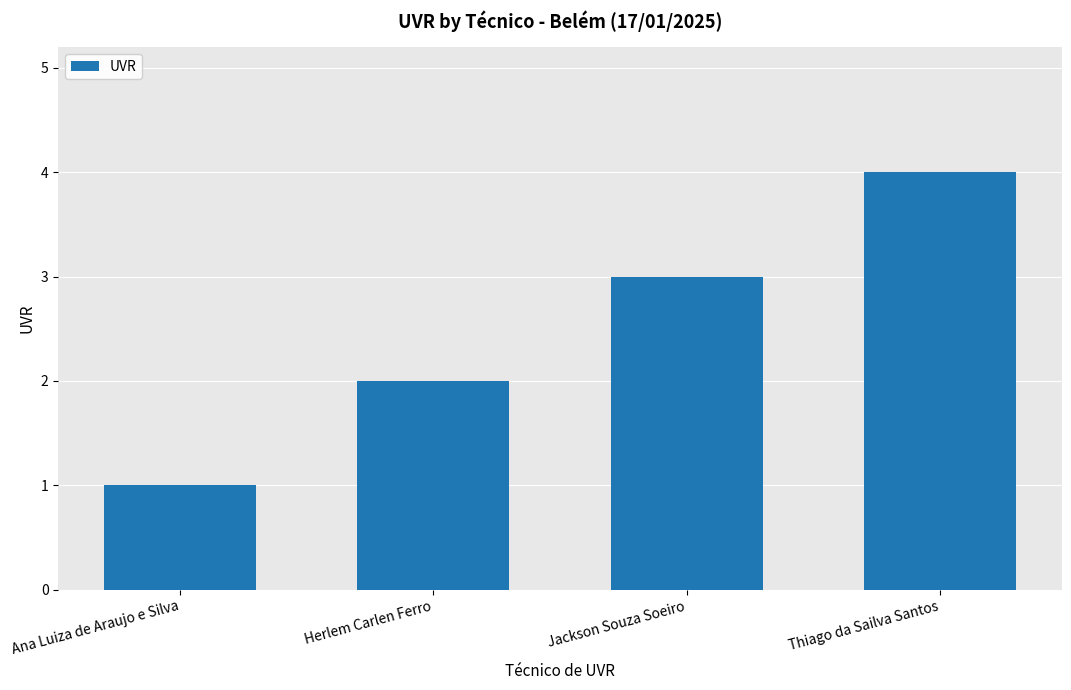

Which label corresponds to the largest value in the chart?

Thiago da Sailva Santos